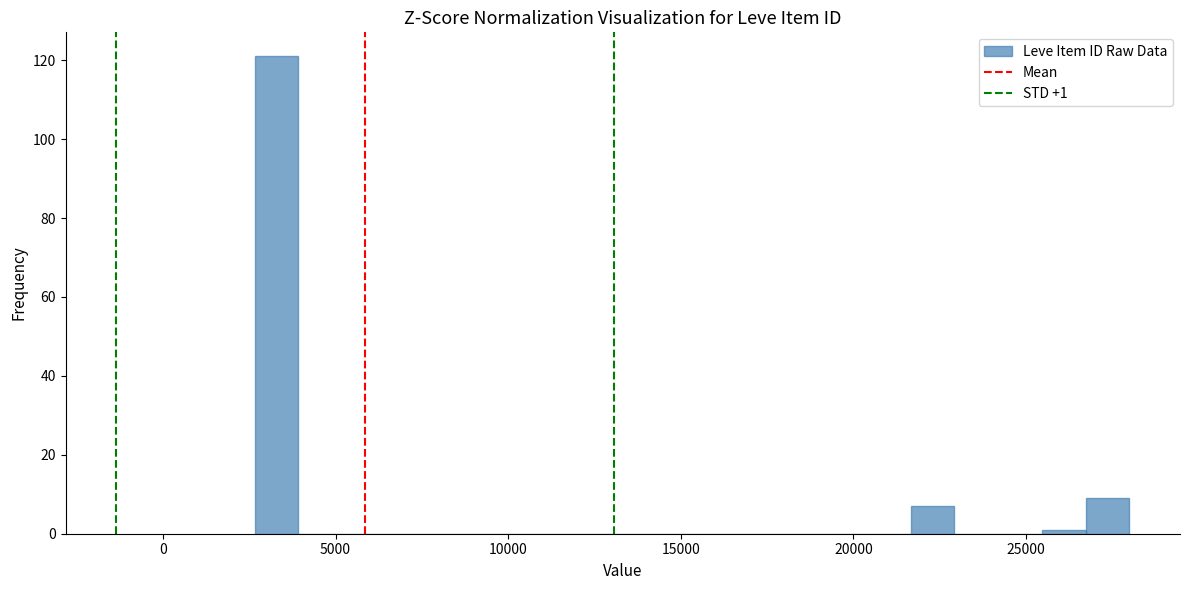

Read against the x-axis, roughly where is the centre of the tallest bar?

3500